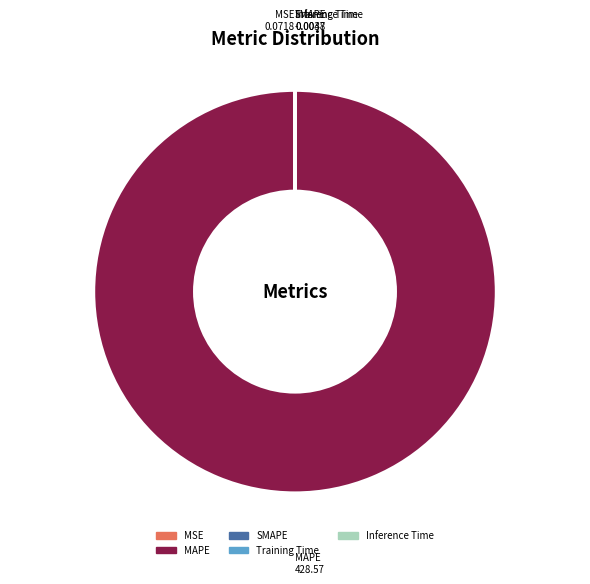

Which slice is the largest?

MAPE